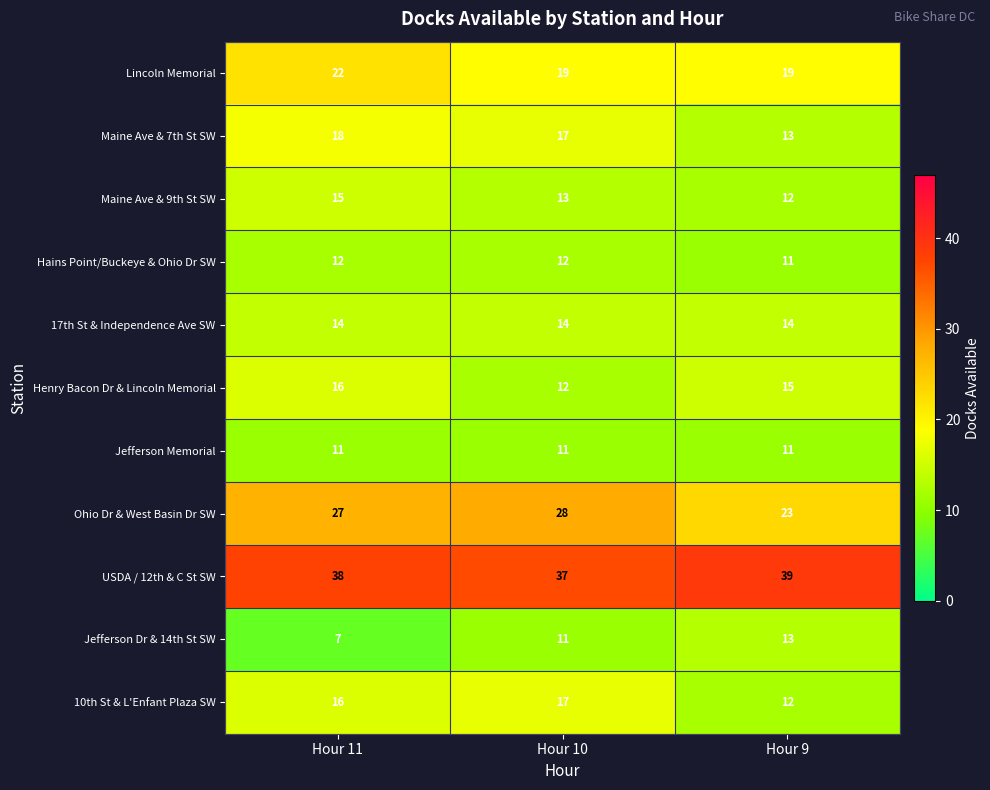

What is the approximate value of Jefferson Memorial at Hour 9?

11